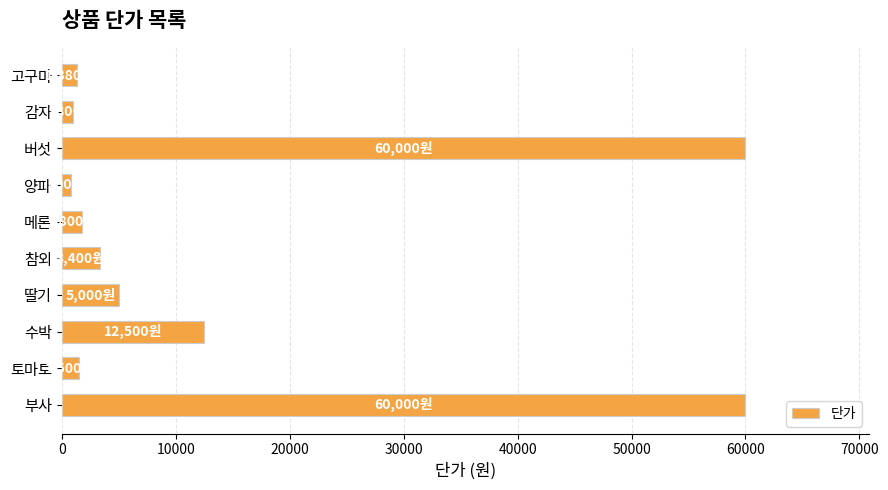

Does the chart contain any negative values?

No